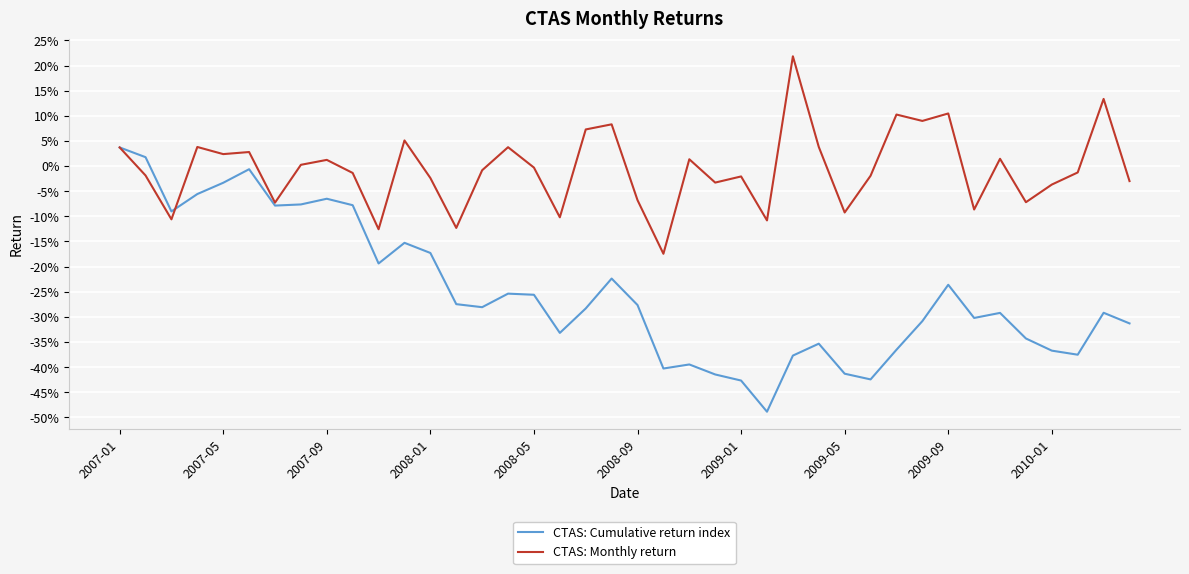

Rank the series by their average value, from lowest to highest.

CTAS: Cumulative return index, CTAS: Monthly return